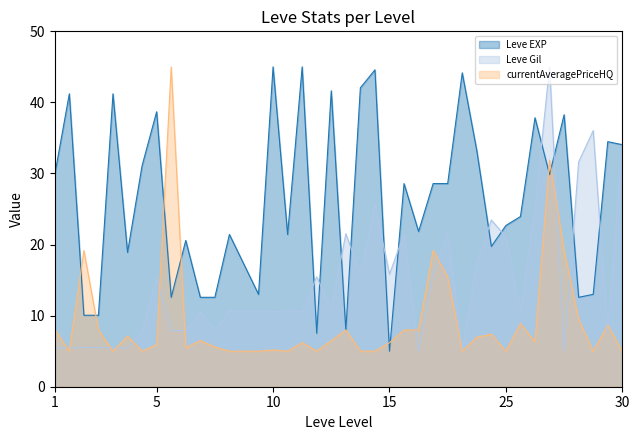

True or false: currentAveragePriceHQ and Leve Gil intersect in this chart.

True